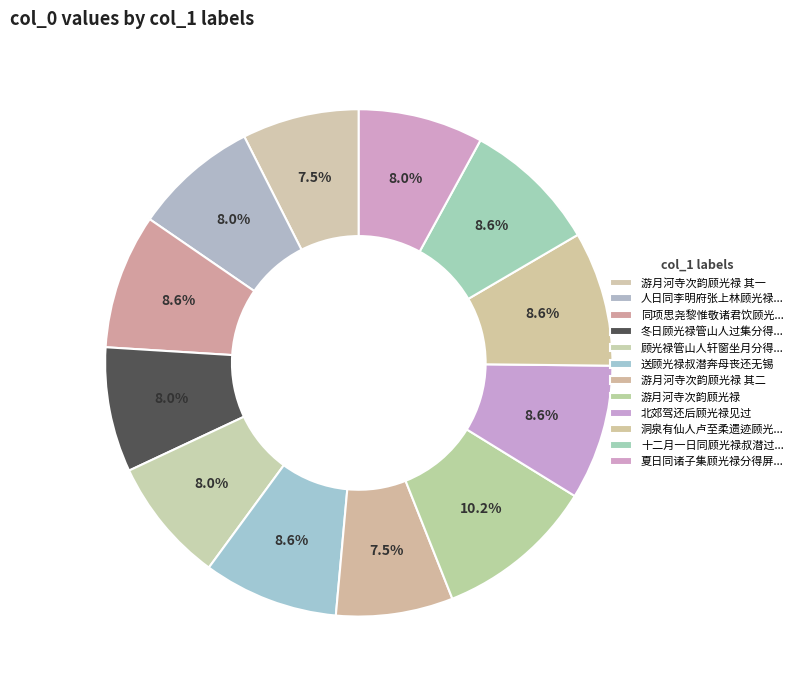

Rank the categories by value from highest to lowest.

游月河寺次韵顾光禄, 送顾光禄叔潜奔母丧还无锡, 十二月一日同顾光禄叔潜过李明府于美得台字, 北郊驾还后顾光禄见过, 同项思尧黎惟敬诸君饮顾光禄汝所齐中乃兄汝由直阁汝和舍人皆在会, 洞泉有仙人卢至柔遗迹顾光禄隐居在焉为赋是诗, 人日同李明府张上林顾光禄万吉士管山人集沈太史宅得妃字, 顾光禄管山人轩窗坐月分得生字, 冬日顾光禄管山人过集分得春字, 夏日同诸子集顾光禄分得屏字是日为光禄诞日, 游月河寺次韵顾光禄 其二, 游月河寺次韵顾光禄 其一